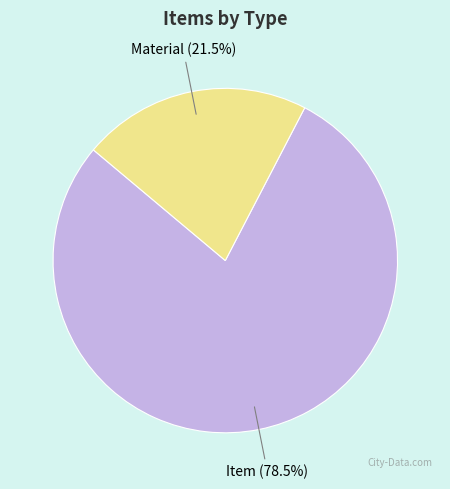

Which has a higher value, Item or Material?

Item